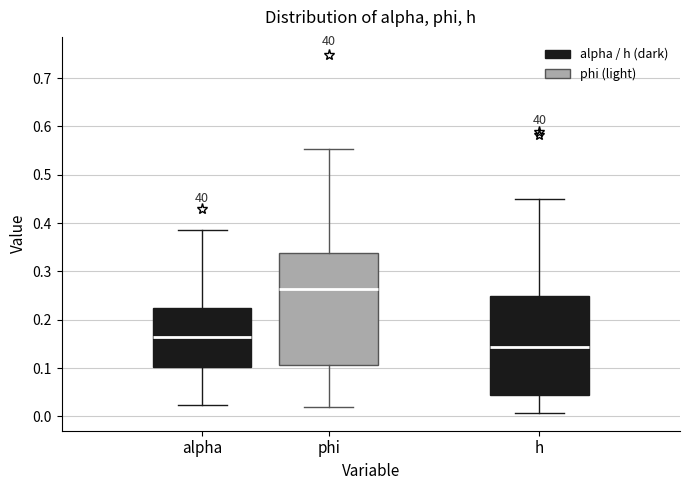

Where does the median line of the box for alpha sit on the y-axis? The values are not printed on the chart, so give them approximately, as read against the axis.

0.16